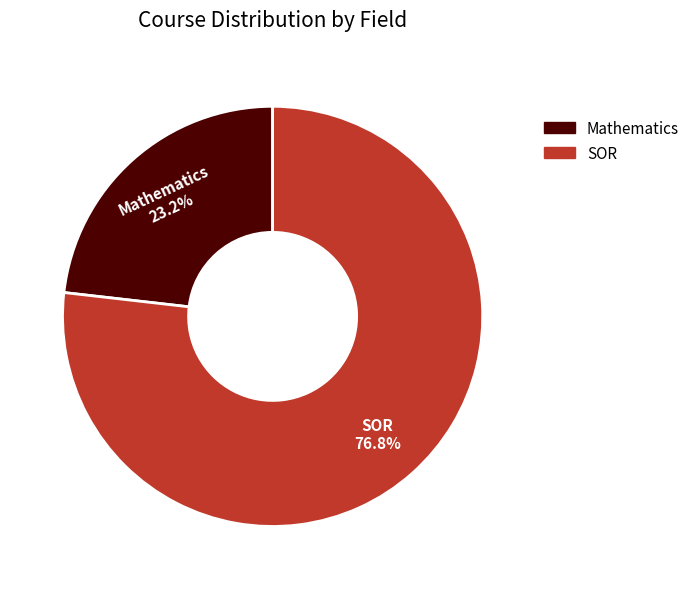

What percentage is NOT represented by SOR?

23.2%